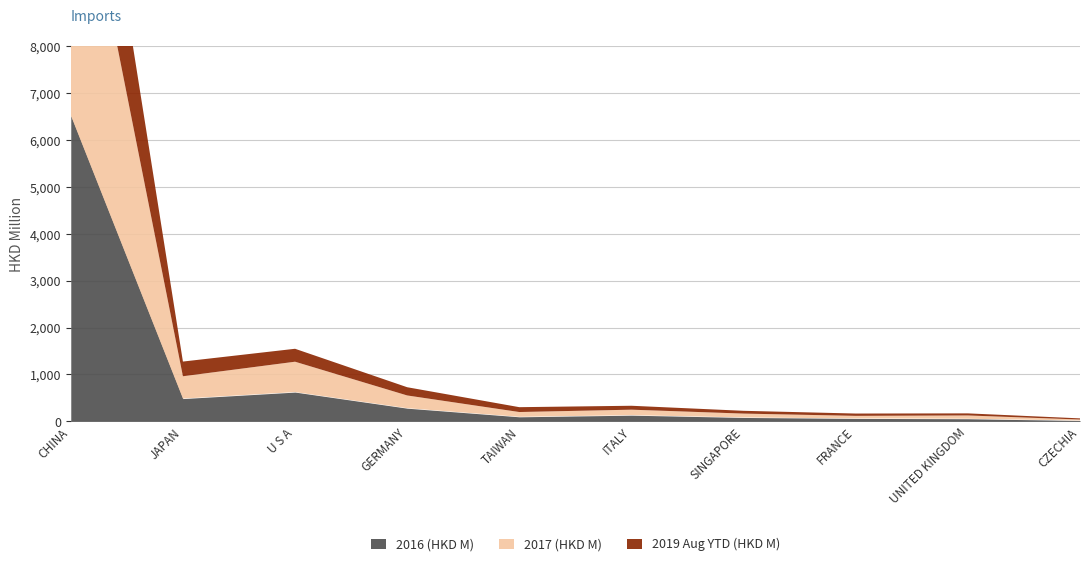

What is the difference between the maximum and minimum values in the 2017 (HKD M) series?

6437.3